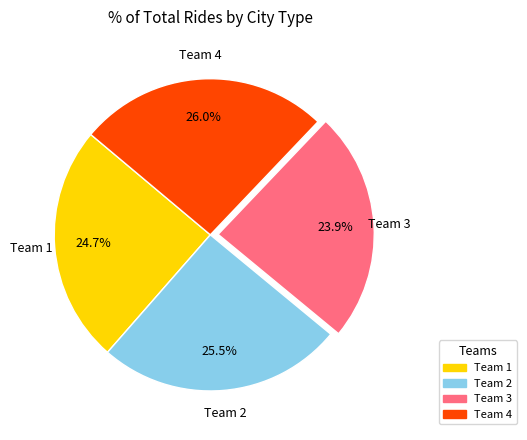

What portion of the pie excludes Team 1?

75.3%